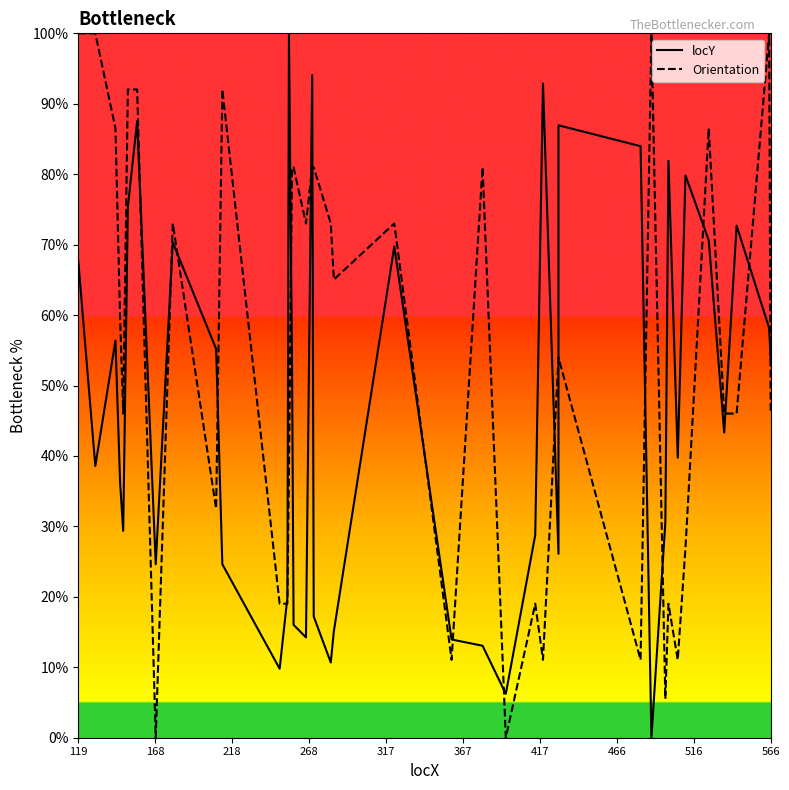

Which series has the widest spread of values?

locY